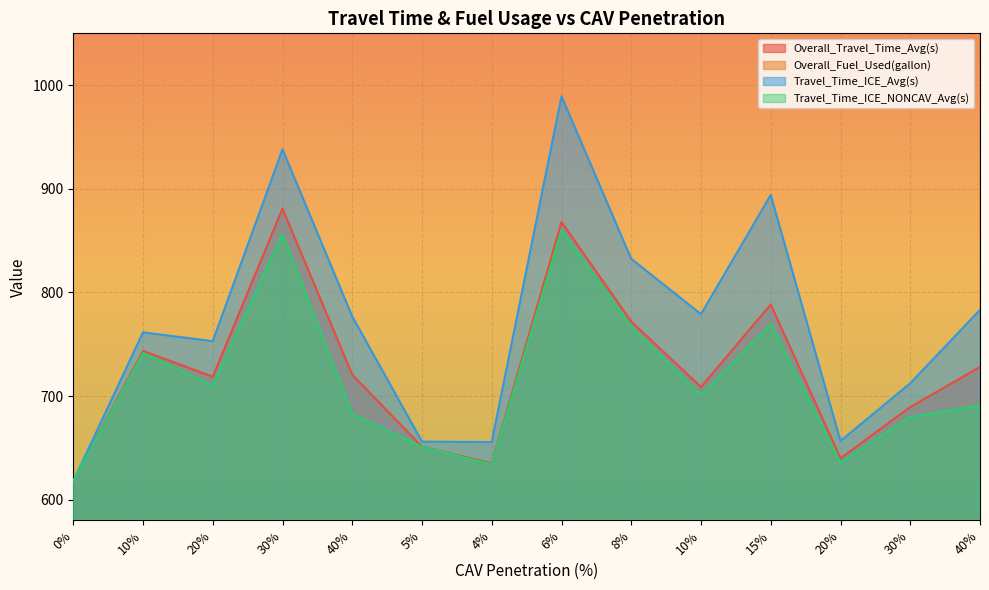

What is the total value across all series at 30%?

10960.1